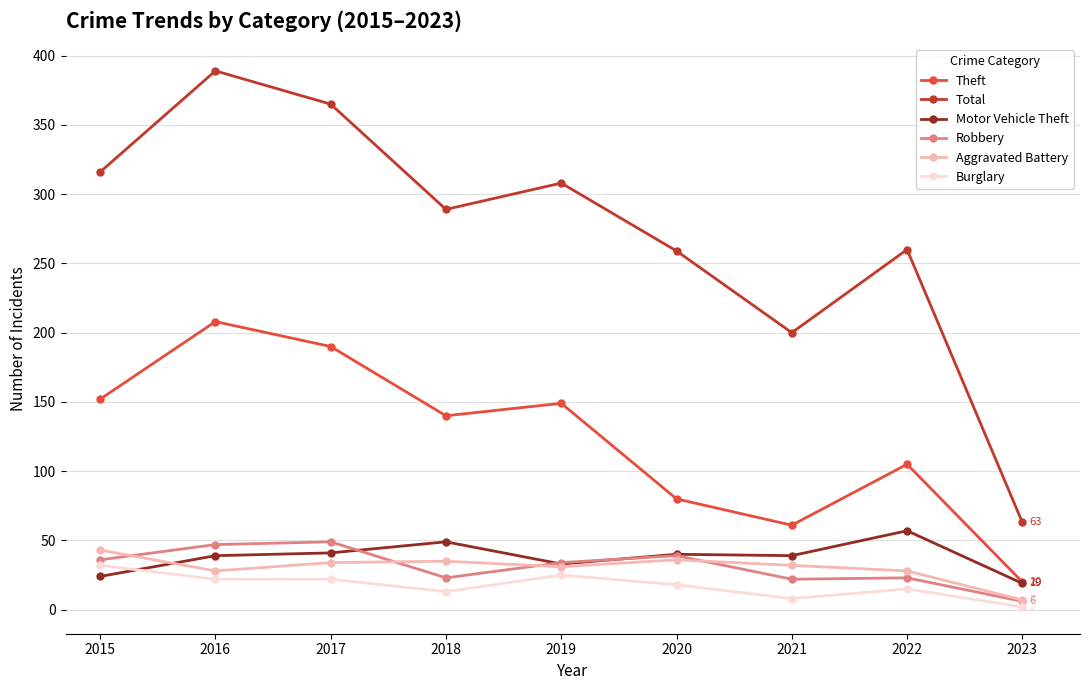

How many lines are shown in the chart?

6